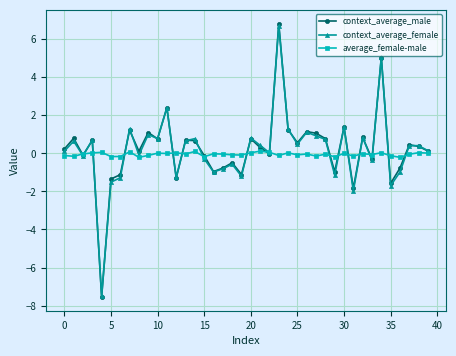

How many lines are shown in the chart?

3